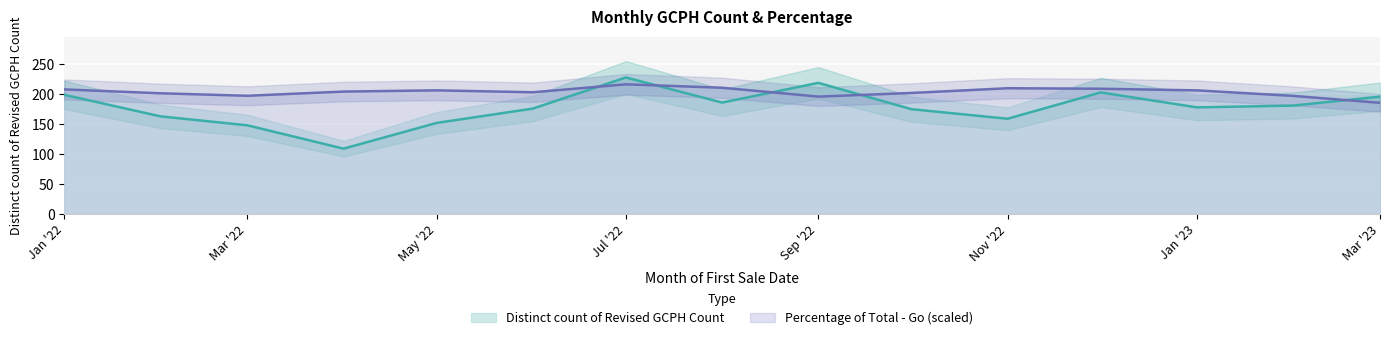

How many times do Distinct count of Revised GCPH Count and Percentage of Total - Go cross each other?

5